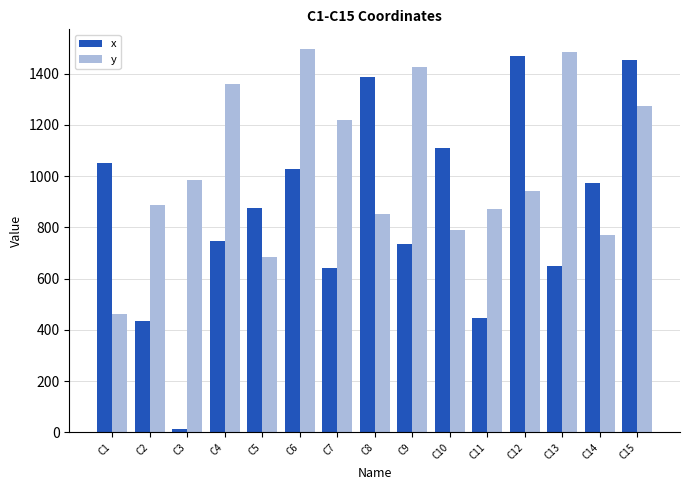

What is the total value across all series at C9?

2160